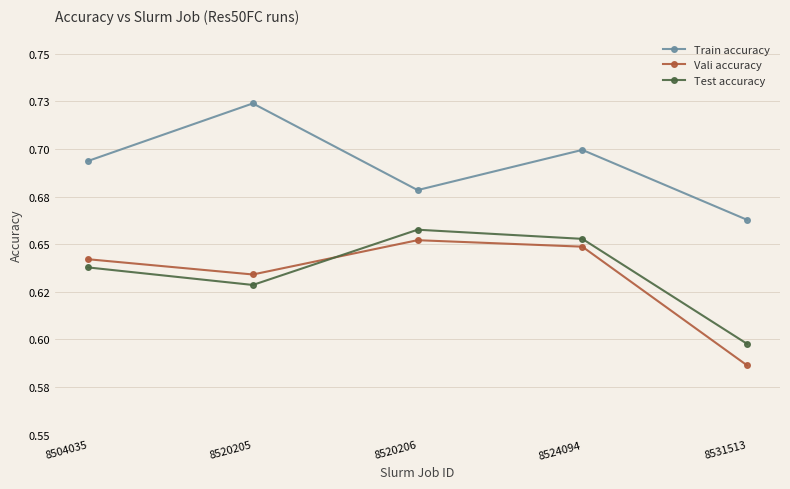

The Train accuracy series shows 0.7 at 8524094. True or false?

True